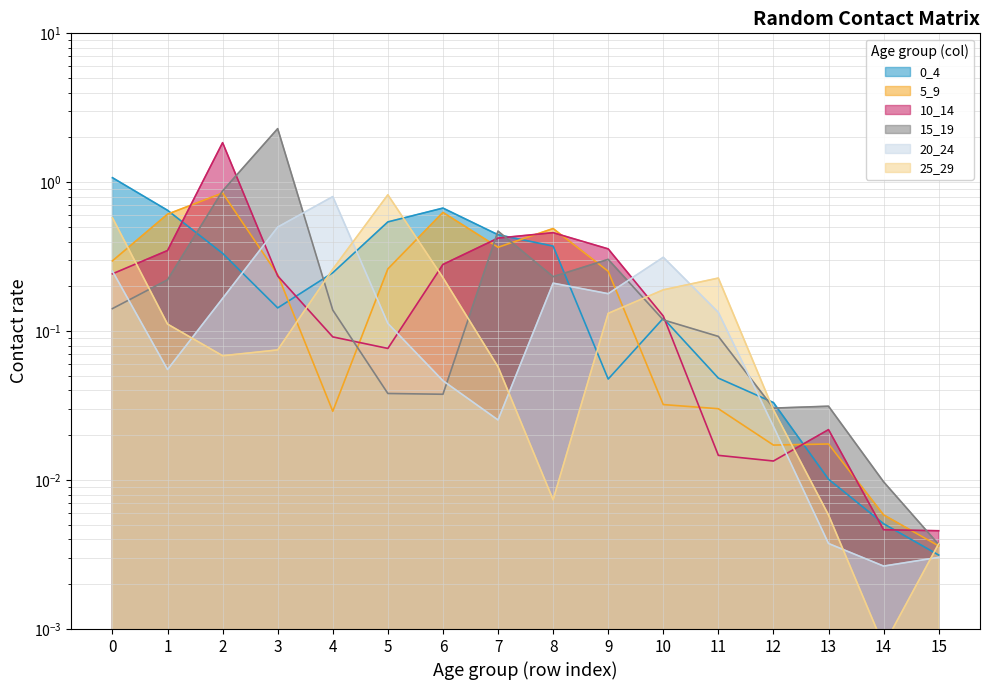

Between which two adjacent categories do 15_19 and 20_24 first intersect?

0 and 1